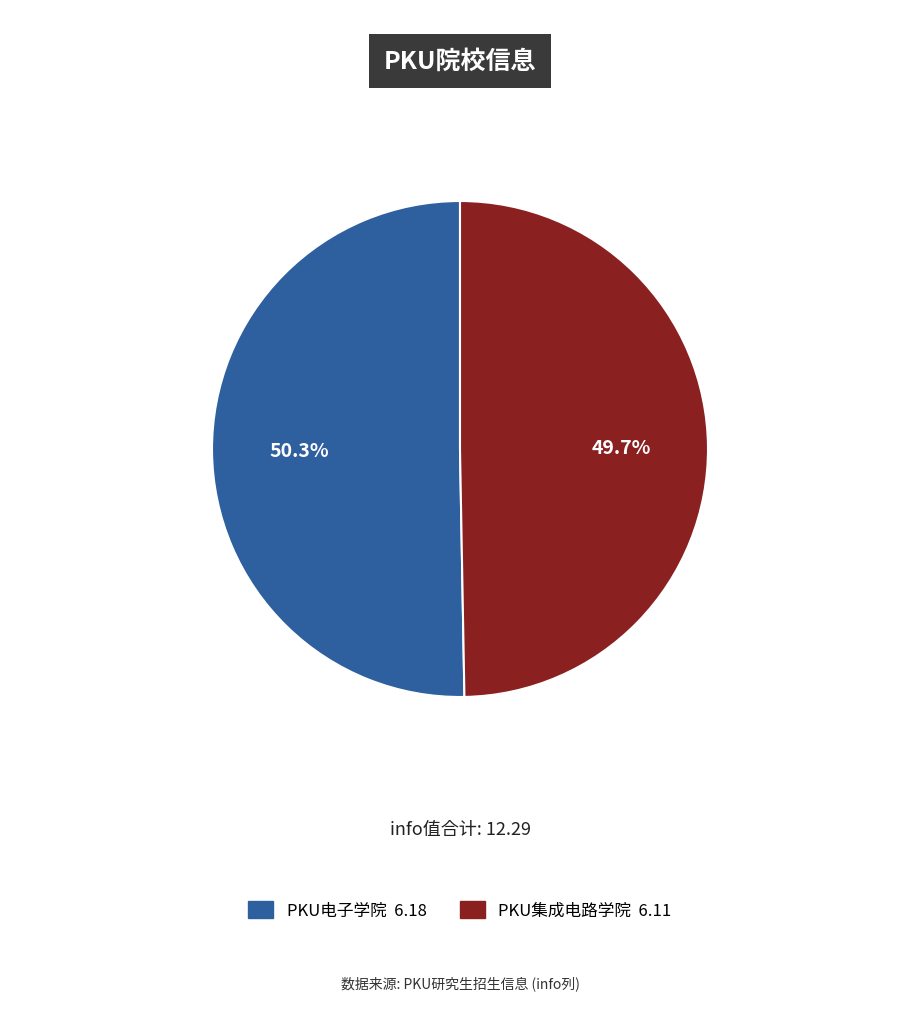

Is there a majority slice in this chart?

Yes